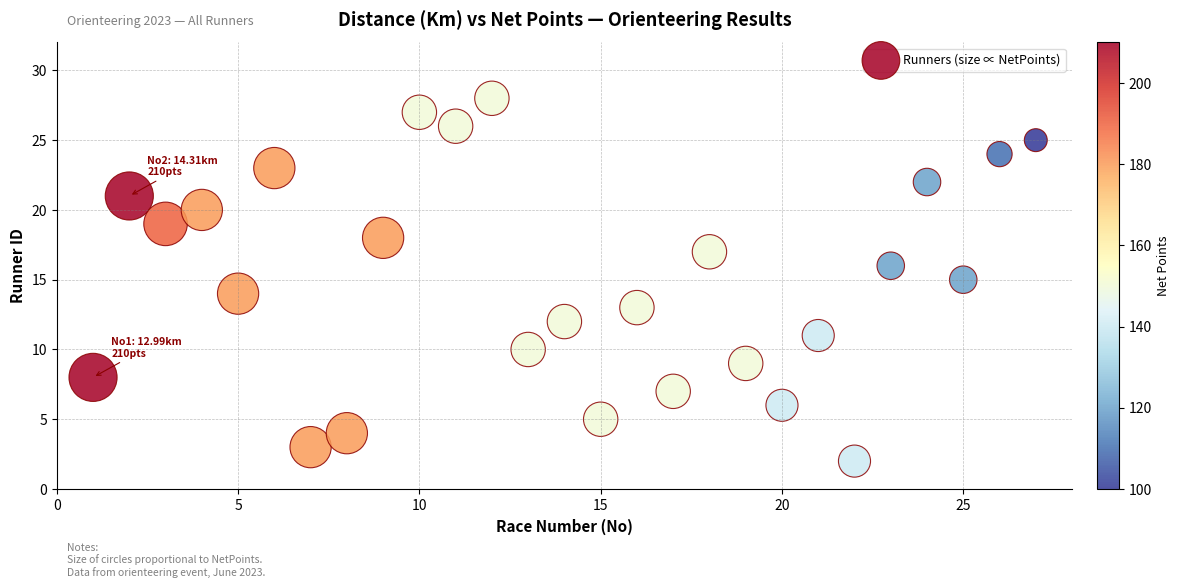

What is the range of X values (max minus min)?

26